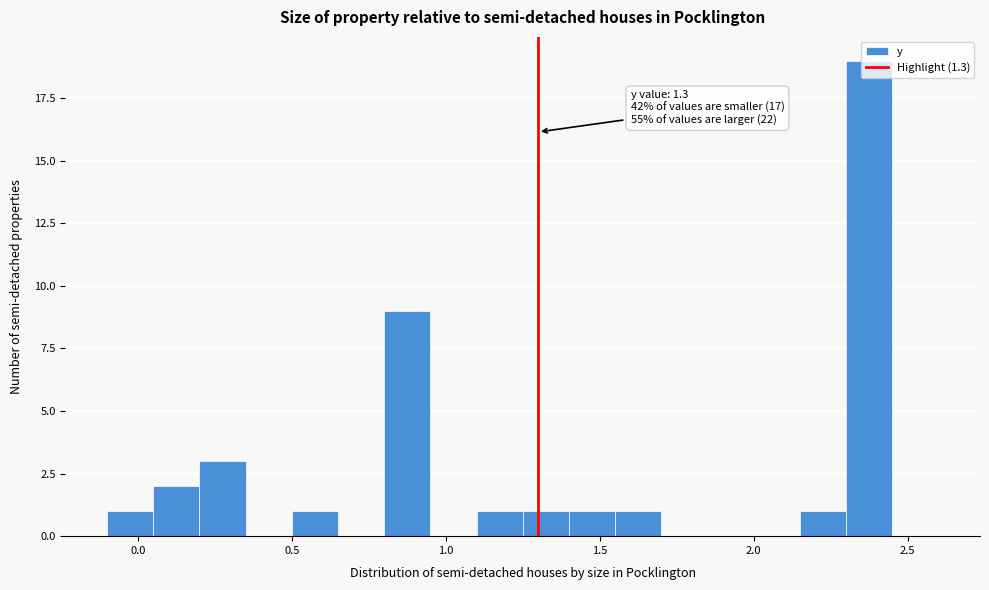

Read against the x-axis, roughly where is the centre of the tallest bar?

2.40